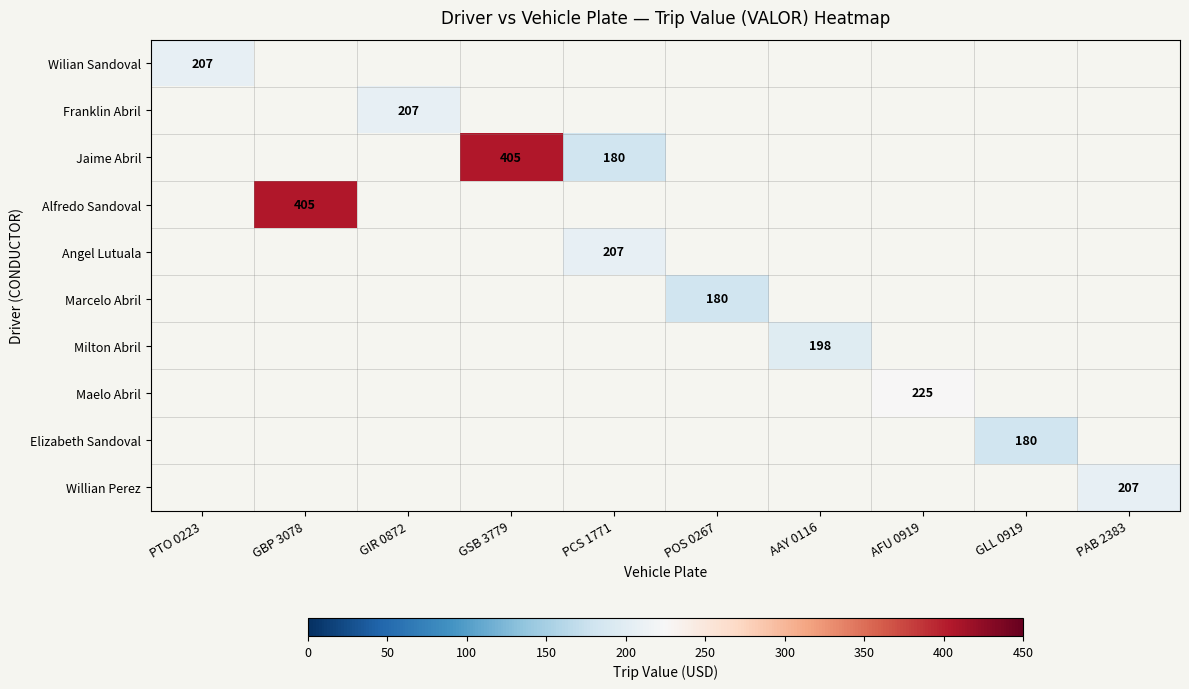

How many categories are shown in the chart?

10